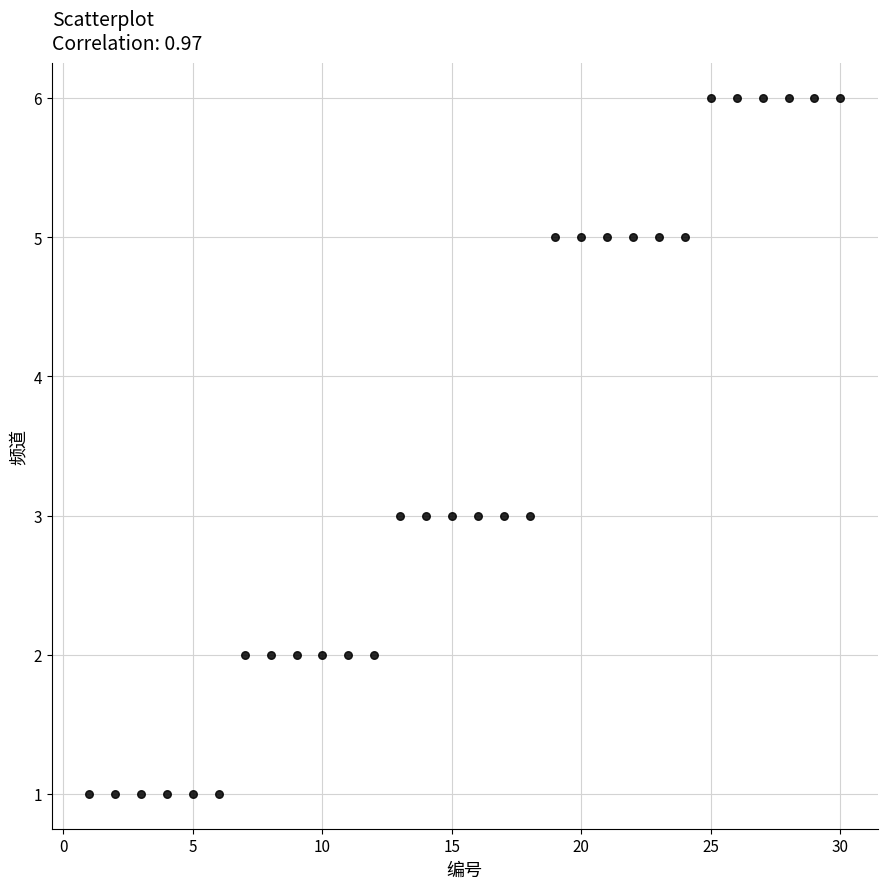

What is the range of X values (max minus min)?

29